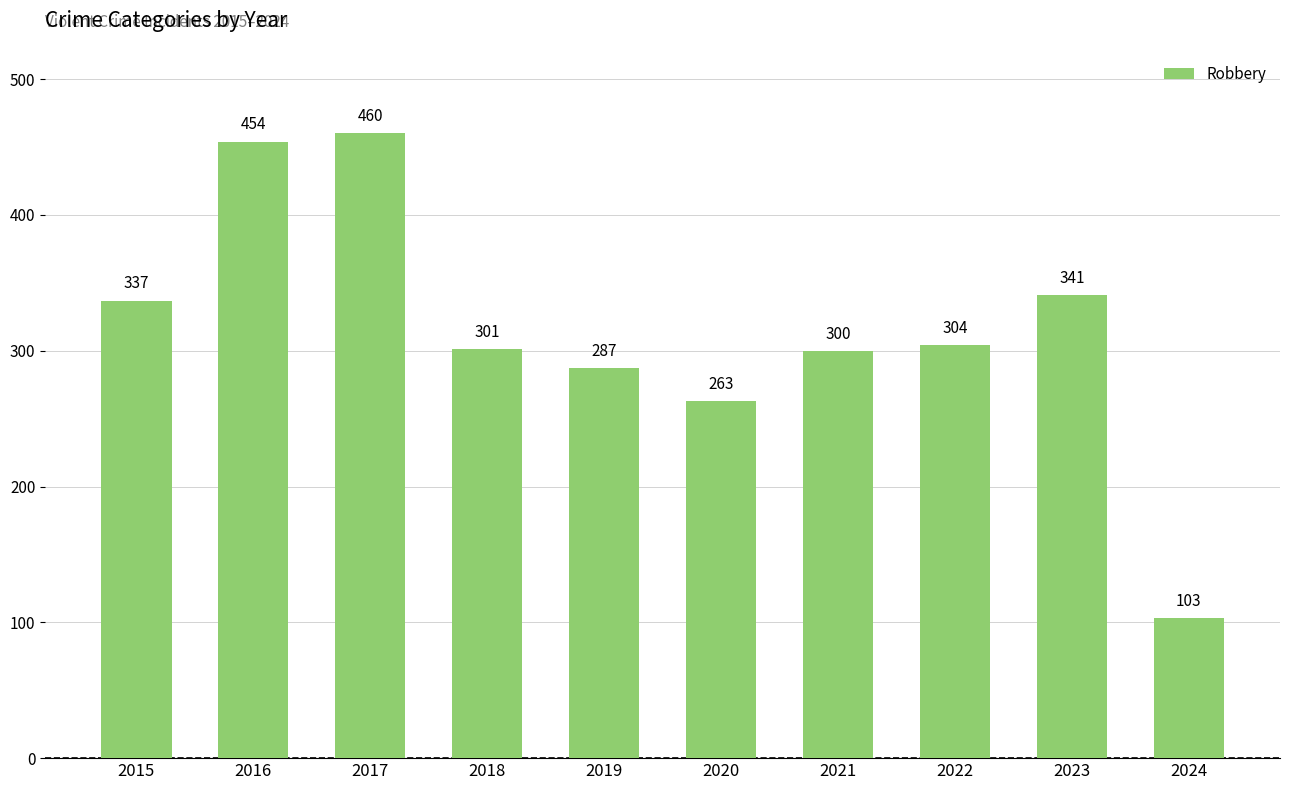

List the labels in order of value, smallest first.

2024, 2020, 2019, 2021, 2018, 2022, 2015, 2023, 2016, 2017